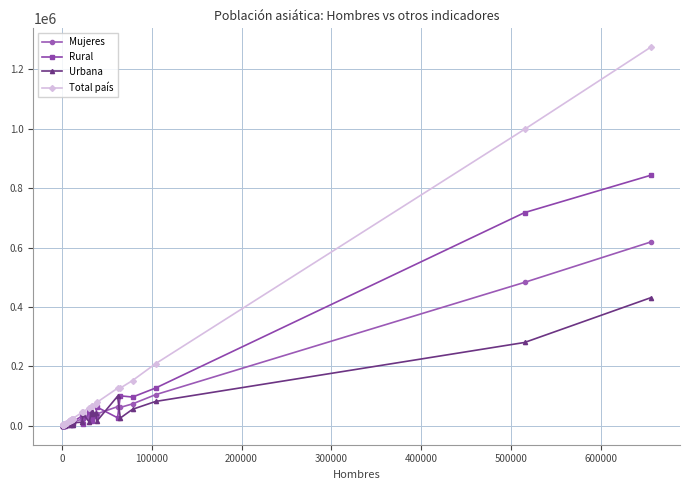

Rank the series by their average value, from lowest to highest.

Urbana, Mujeres, Rural, Total país